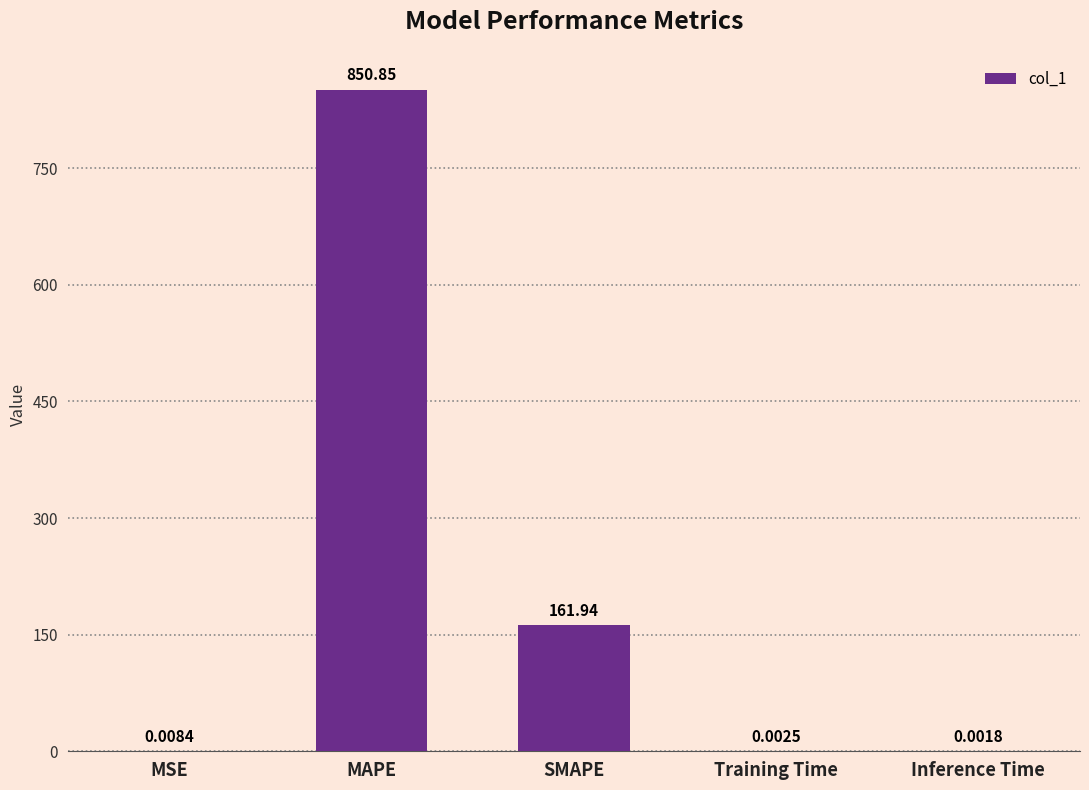

What is the sum of all values?

1012.8